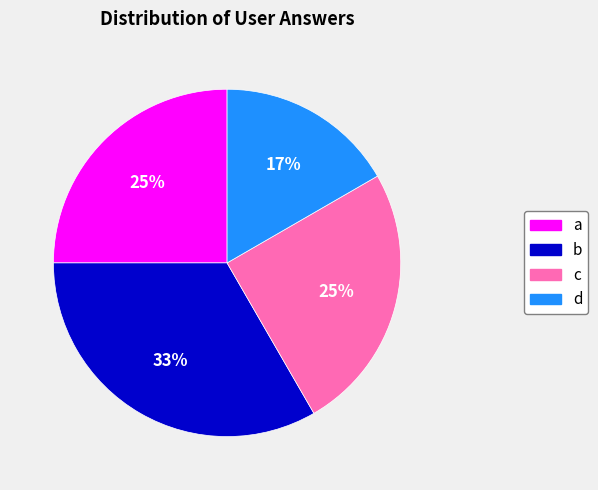

Which slice is the largest?

b